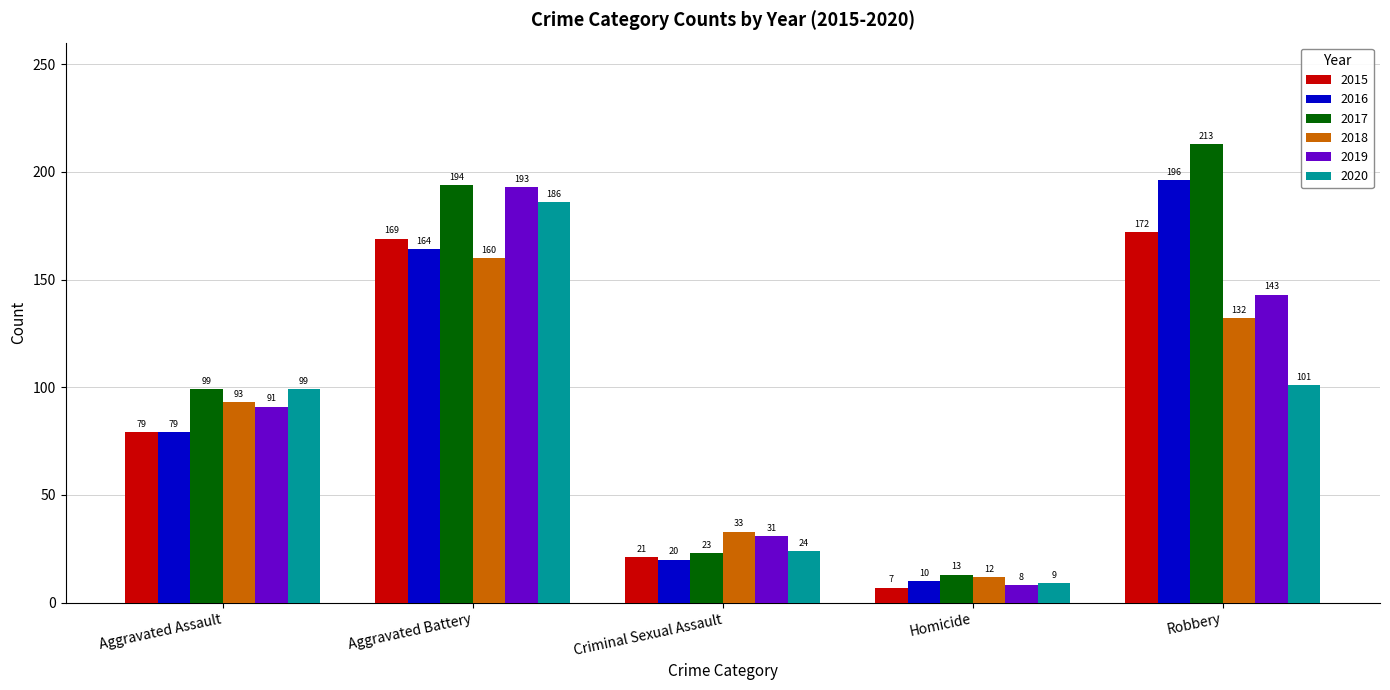

What is the difference between the maximum and second lowest values in the 2020 series?

162